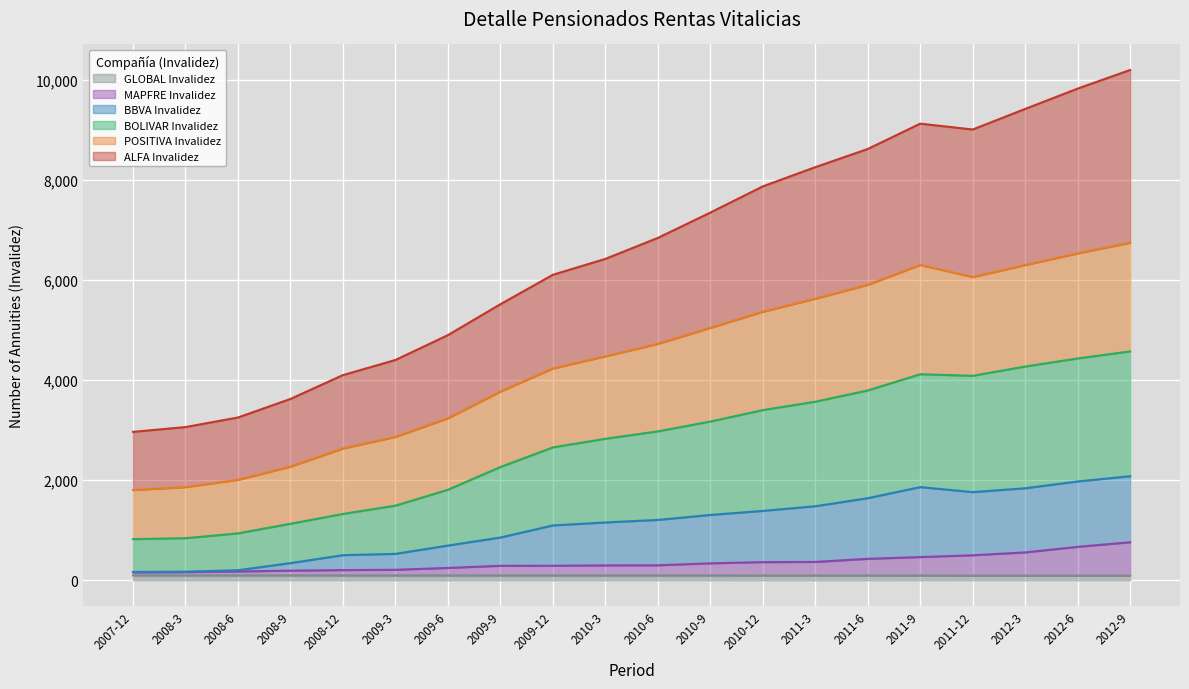

What is the greatest value displayed?

10191